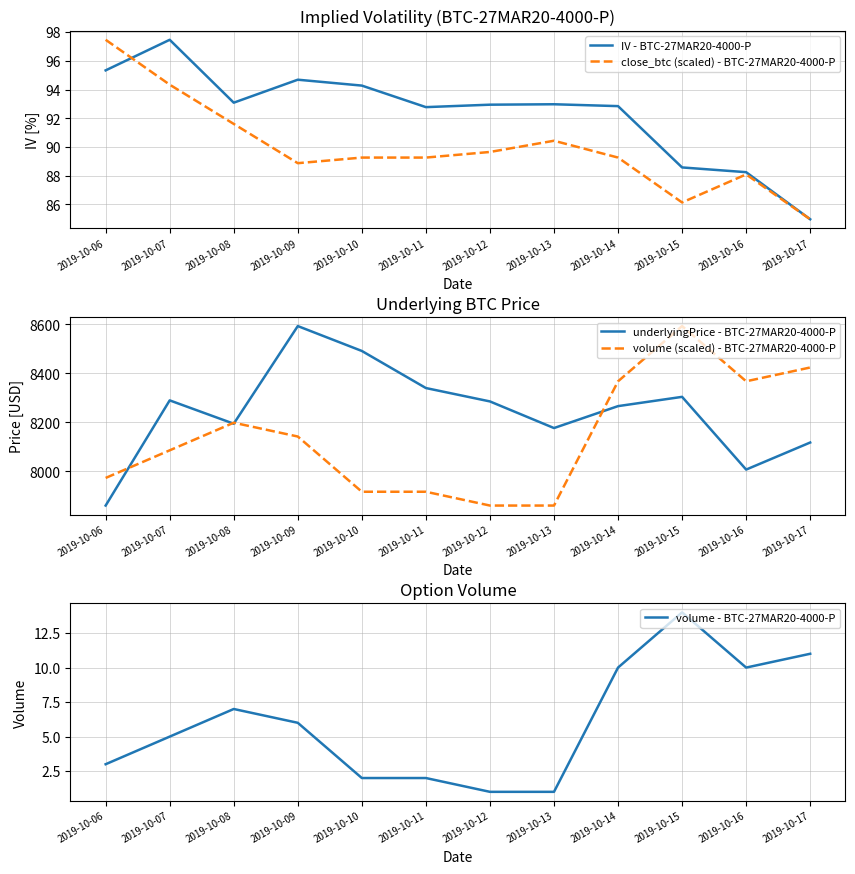

Between 2019-10-16 and 2019-10-12, which is larger?

2019-10-12